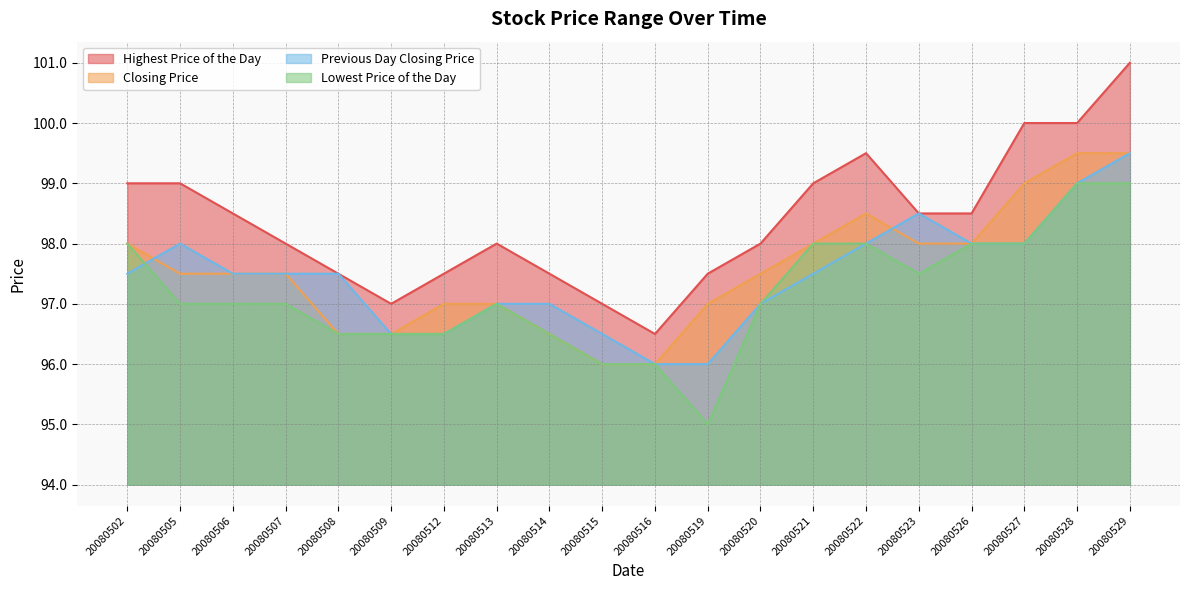

How many values in the Closing Price series exceed 97?

12